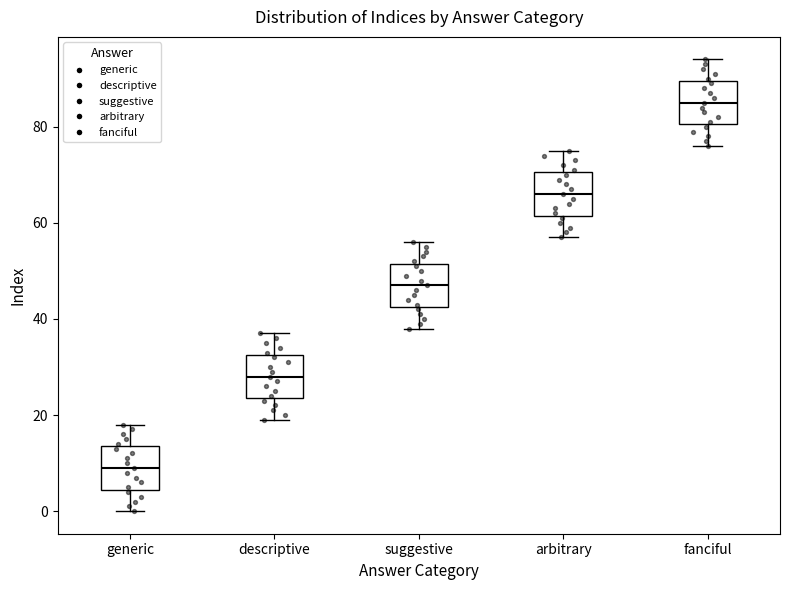

Reading left to right, read every box against the y-axis: the position of its median line, the range the box covers, and the ends of its whiskers. The values are not printed on the chart, so give them approximately, as read against the axis.

generic: median 10, box 4 to 14, whiskers 0 to 18
descriptive: median 28, box 24 to 32, whiskers 20 to 38
suggestive: median 48, box 42 to 52, whiskers 38 to 56
arbitrary: median 66, box 62 to 70, whiskers 58 to 76
fanciful: median 86, box 80 to 90, whiskers 76 to 94